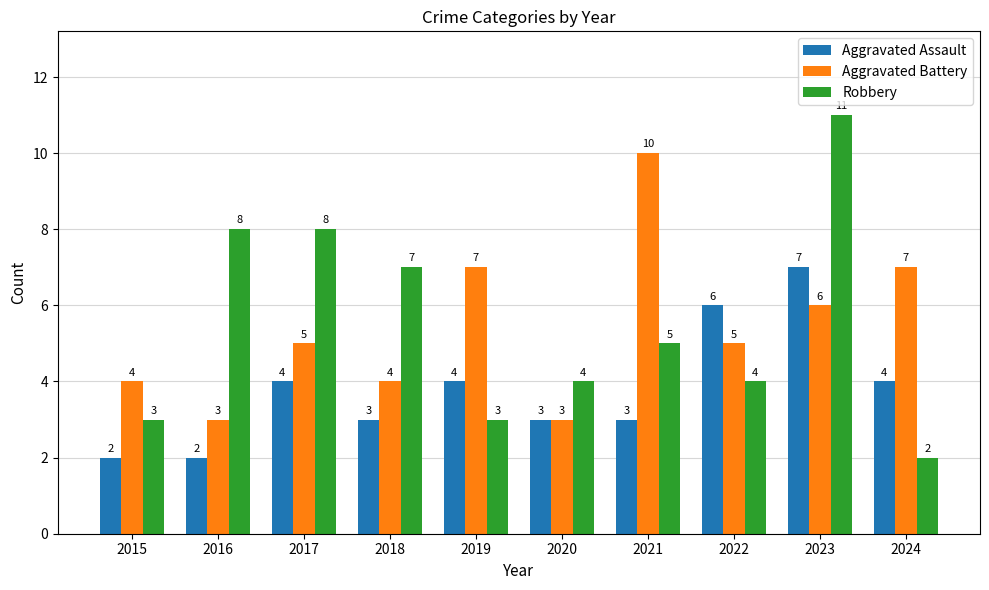

The Aggravated Assault series shows 2 at 2019. True or false?

False